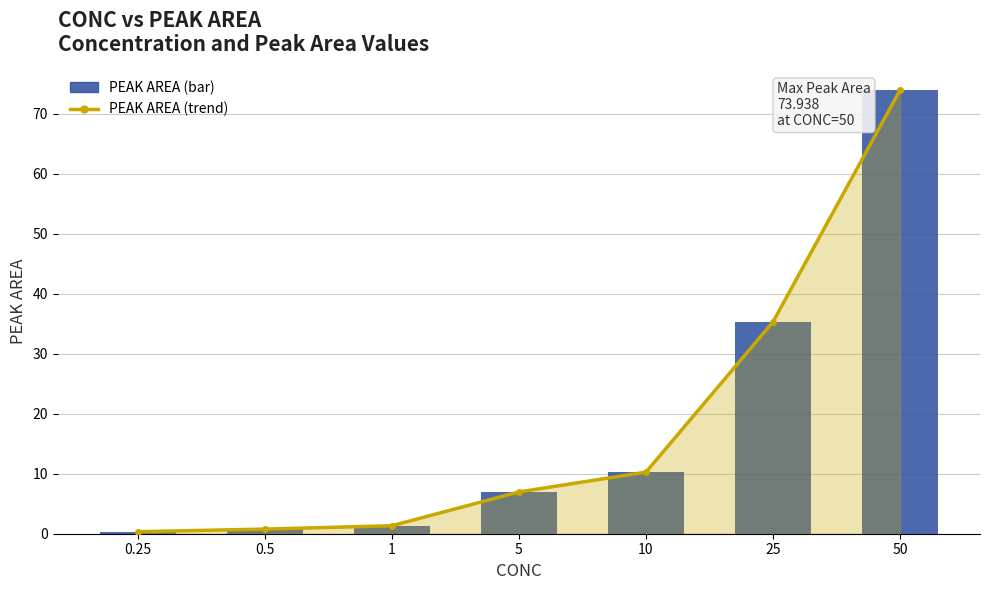

Is it true that PEAK AREA (line) equals 0.3 at 1?

False